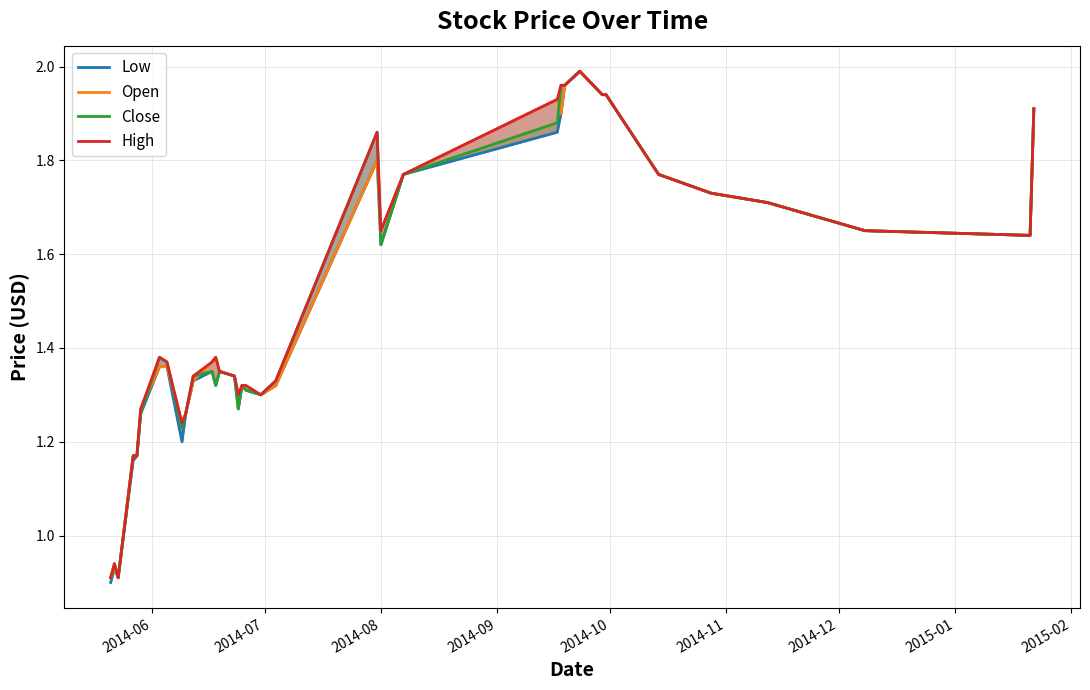

True or false: Low and High cross at least once.

False